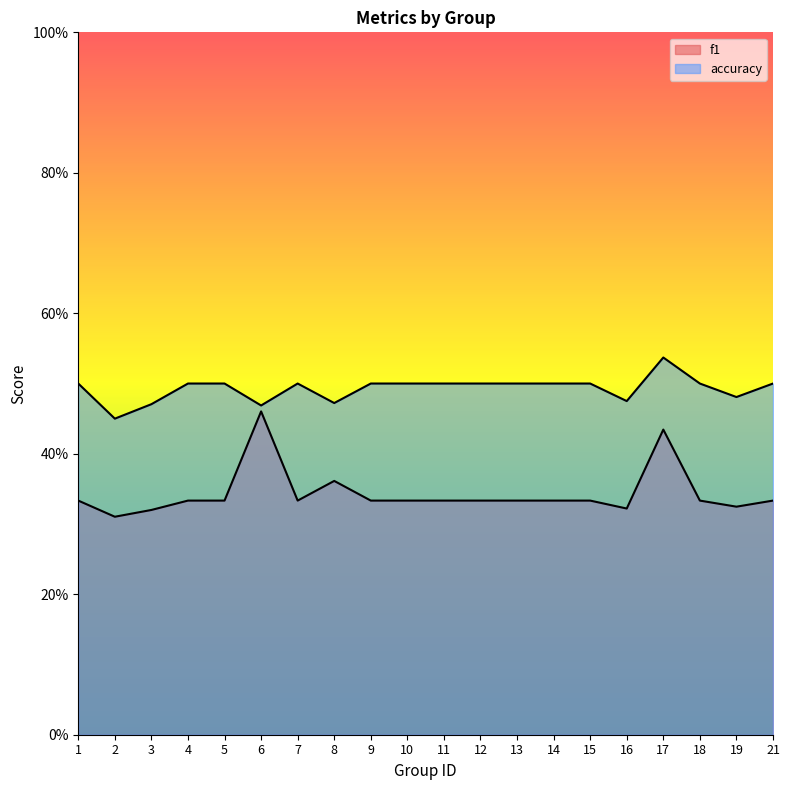

True or false: accuracy and f1 intersect in this chart.

False